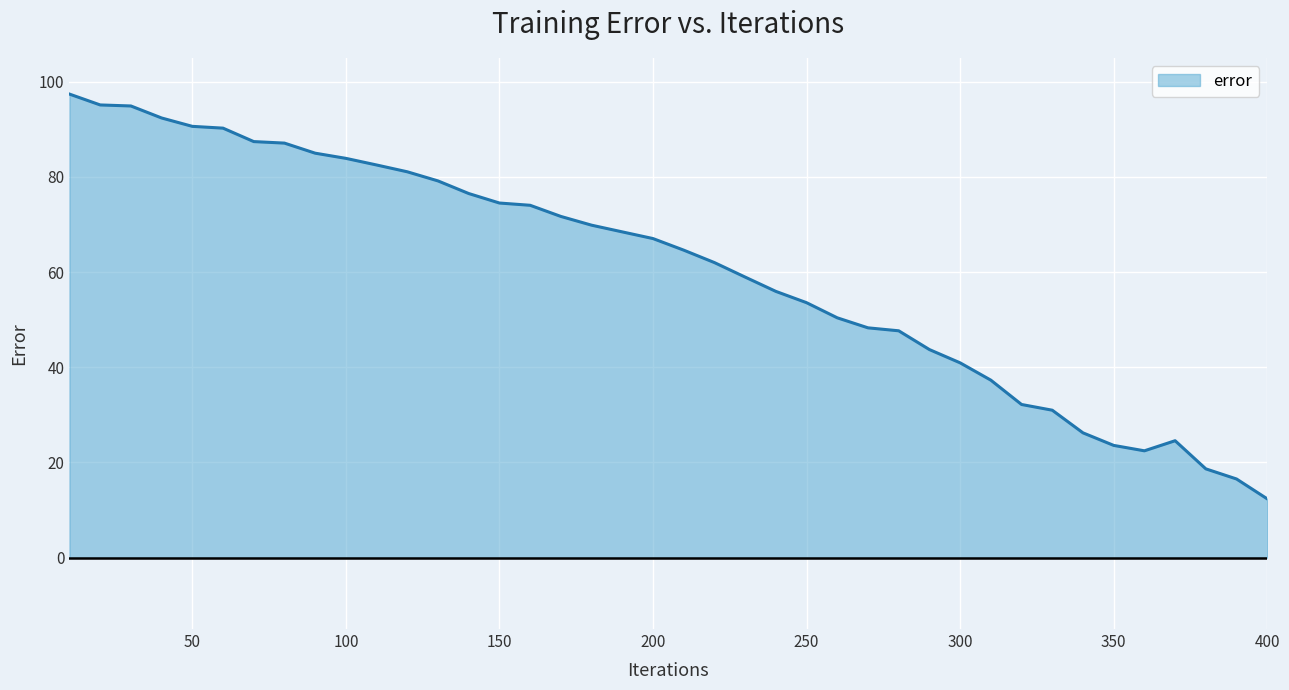

What is the greatest value displayed?

97.4